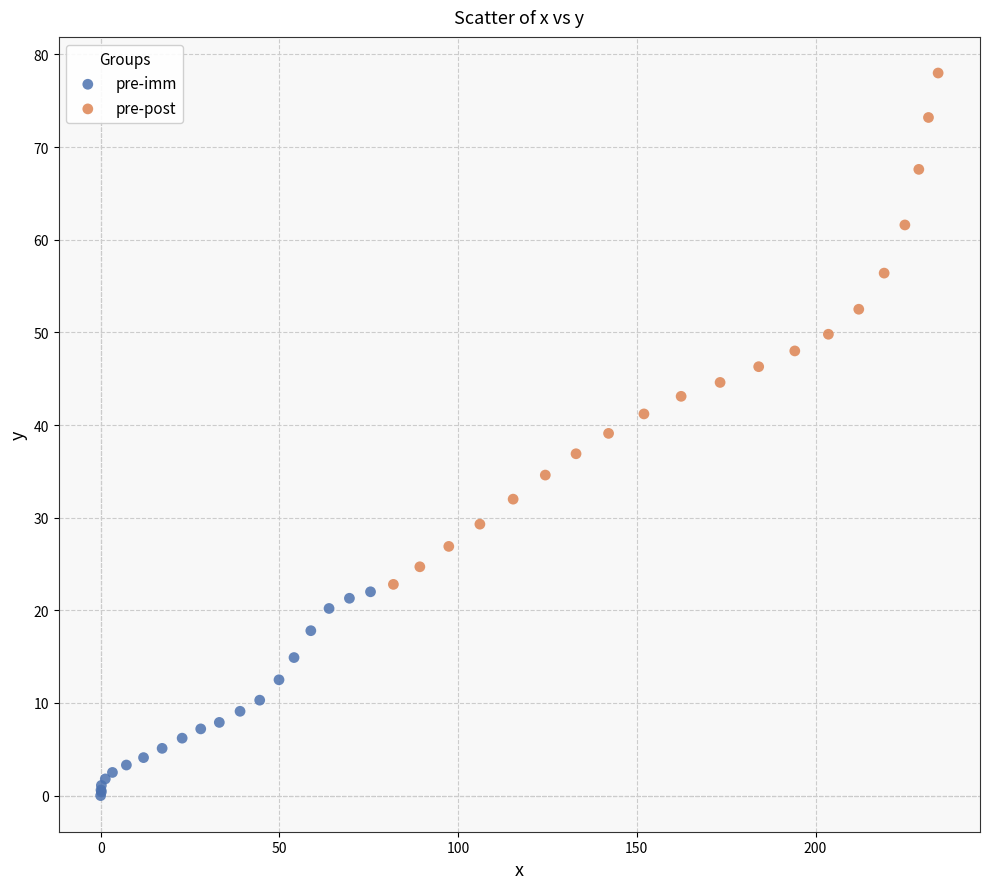

Which series reaches the minimum Y coordinate?

pre-imm